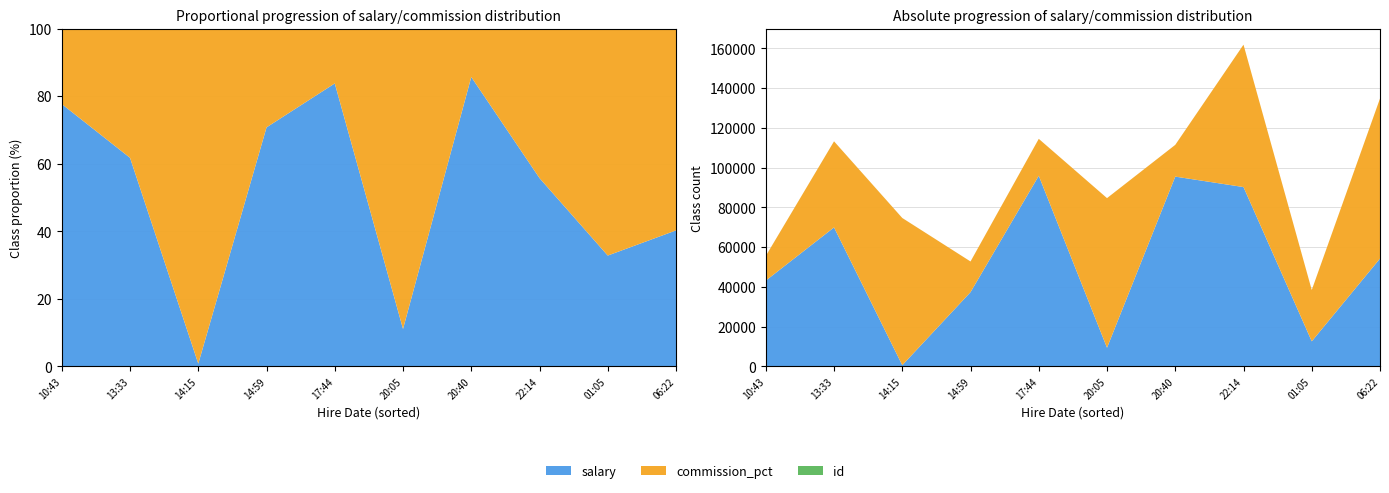

Reading left to right, what are all the values shown in this chart?

salary: 2020-02-05T10:43:30=43151	2020-02-05T13:33:06=69929	2020-02-05T14:15:31=601	2020-02-05T14:59:07=37356	2020-02-05T17:44:19=95916	2020-02-05T20:05:40=9385	2020-02-05T20:40:51=95498	2020-02-05T22:14:42=90233	2020-02-06T01:05:20=12617	2020-02-06T06:22:13=54263
commission_pct: 2020-02-05T10:43:30=12407	2020-02-05T13:33:06=43322	2020-02-05T14:15:31=74069	2020-02-05T14:59:07=15436	2020-02-05T17:44:19=18581	2020-02-05T20:05:40=75289	2020-02-05T20:40:51=15970	2020-02-05T22:14:42=71649	2020-02-06T01:05:20=25834	2020-02-06T06:22:13=80529
id: 2020-02-05T10:43:30=8	2020-02-05T13:33:06=9	2020-02-05T14:15:31=10	2020-02-05T14:59:07=4	2020-02-05T17:44:19=6	2020-02-05T20:05:40=2	2020-02-05T20:40:51=7	2020-02-05T22:14:42=3	2020-02-06T01:05:20=1	2020-02-06T06:22:13=5